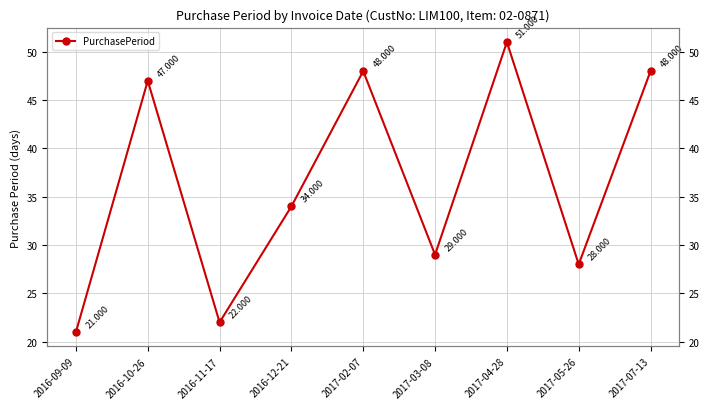

What is the ratio of the value at 2017-04-28 to the value at 2016-10-26?

1.1